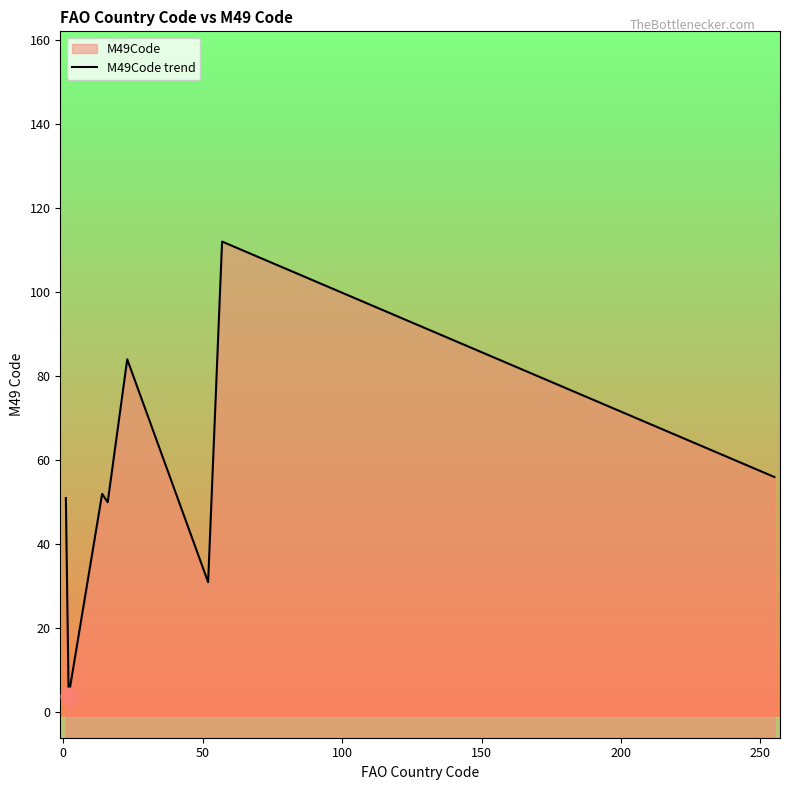

What is the average value?

39